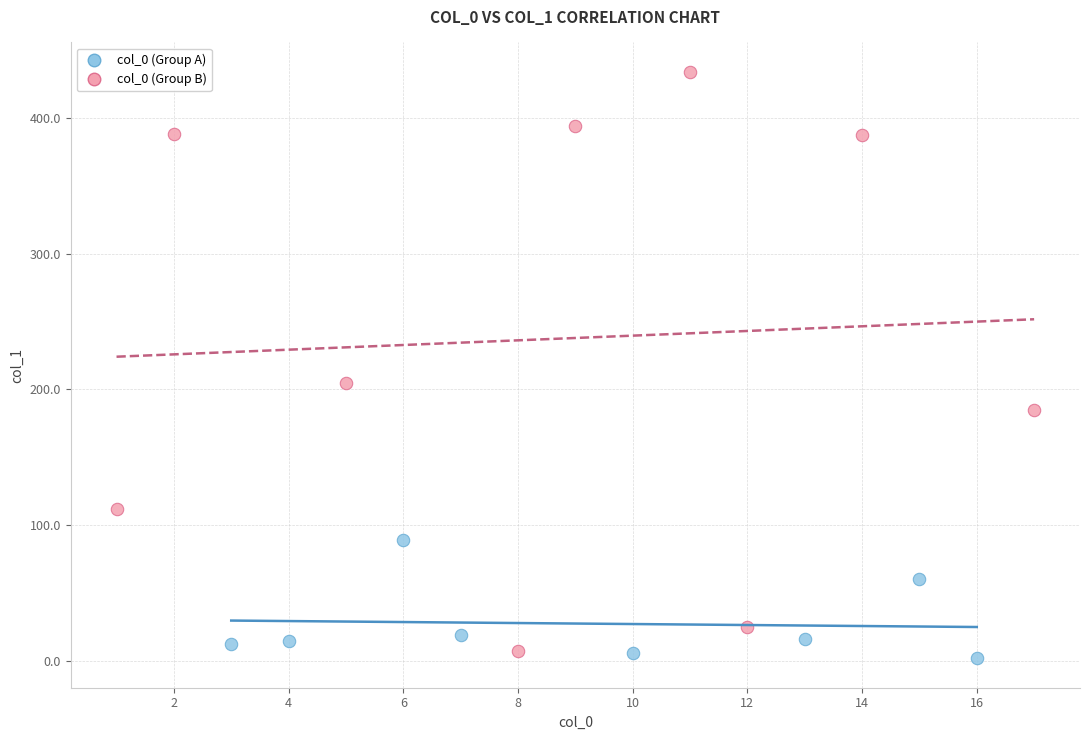

Which series reaches the maximum Y coordinate?

col_0 (Group B)